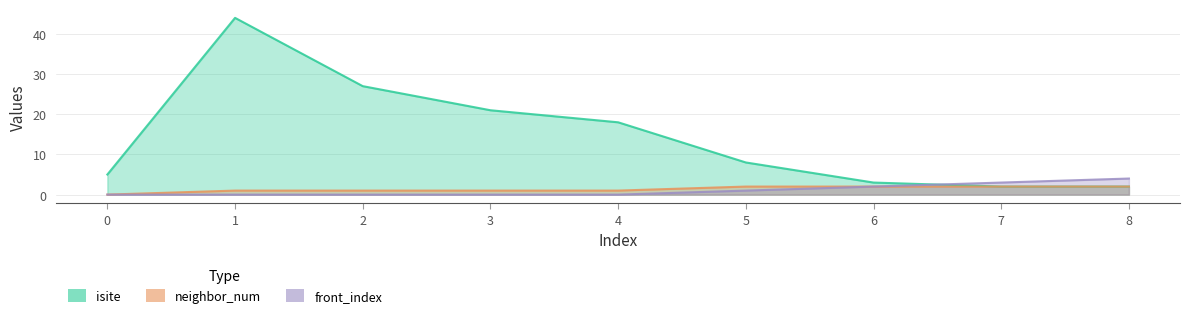

What is the greatest value displayed?

44